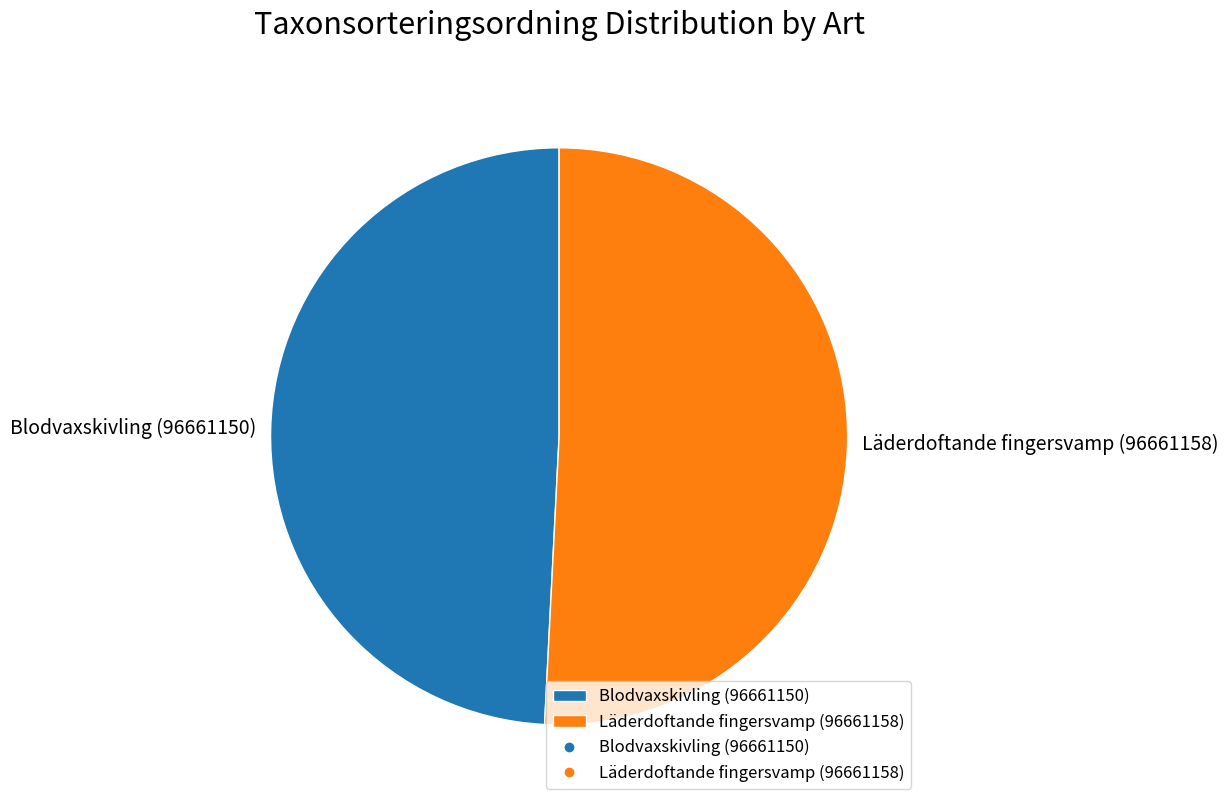

Approximately how many times larger is the value at Läderdoftande fingersvamp (96661158) compared to Blodvaxskivling (96661150)?

1.0